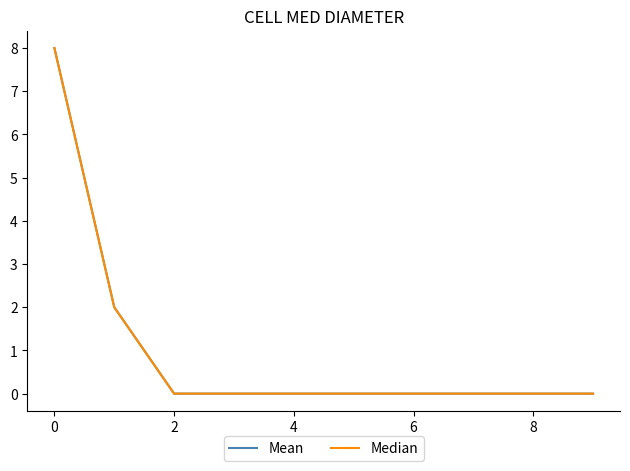

Does the chart have visible grid lines?

No